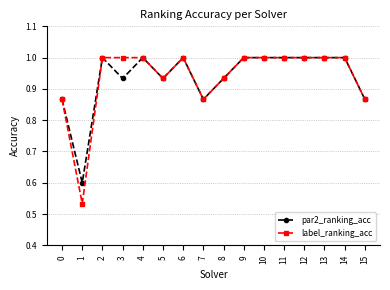

At how many categories does at least one series exceed 0?

16